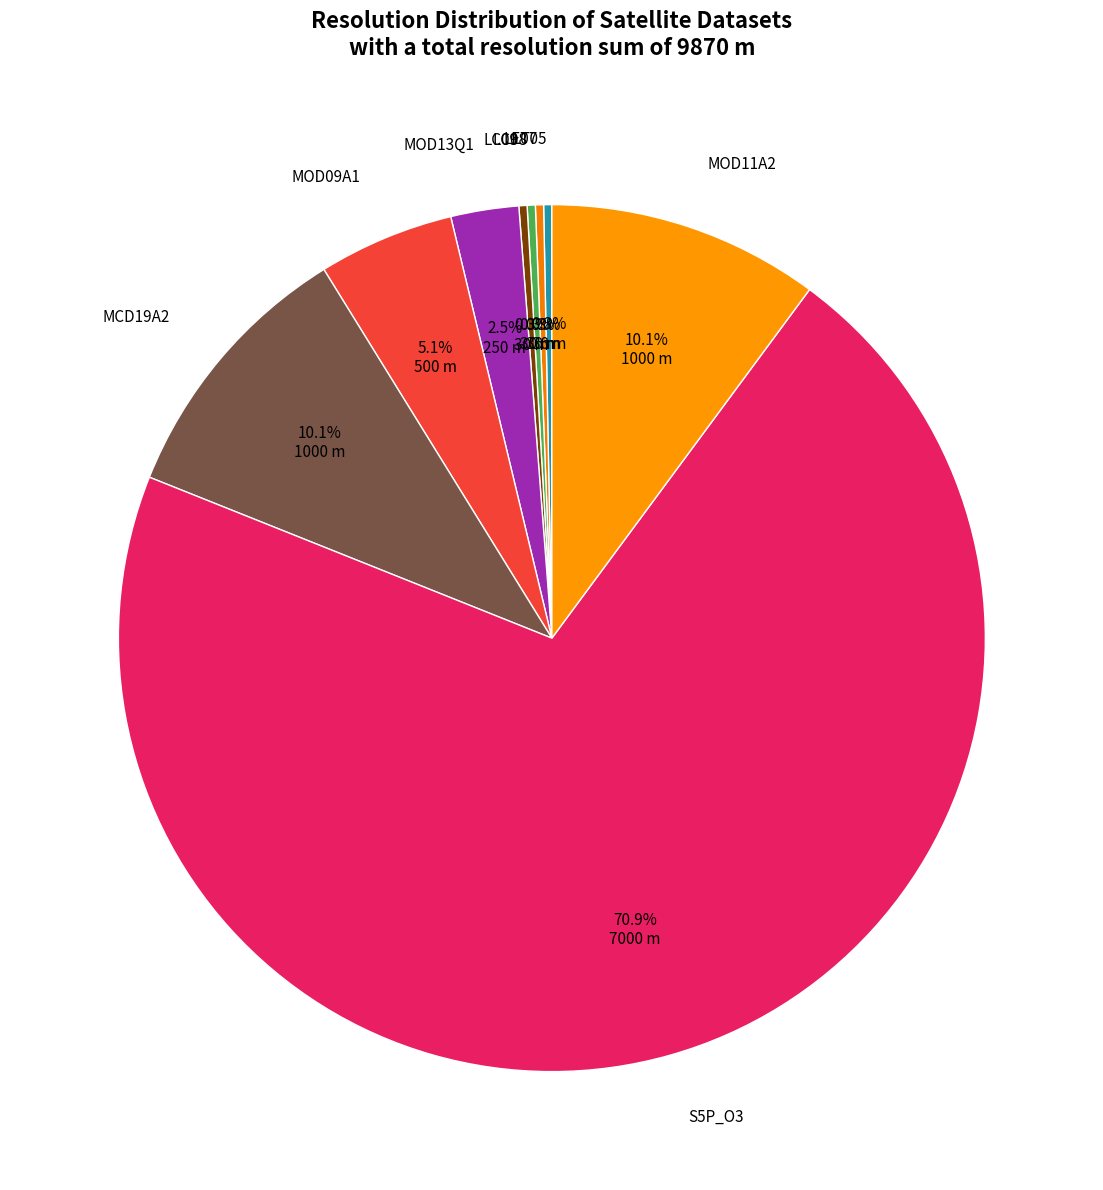

To the nearest percent, what is the average slice percentage?

11%